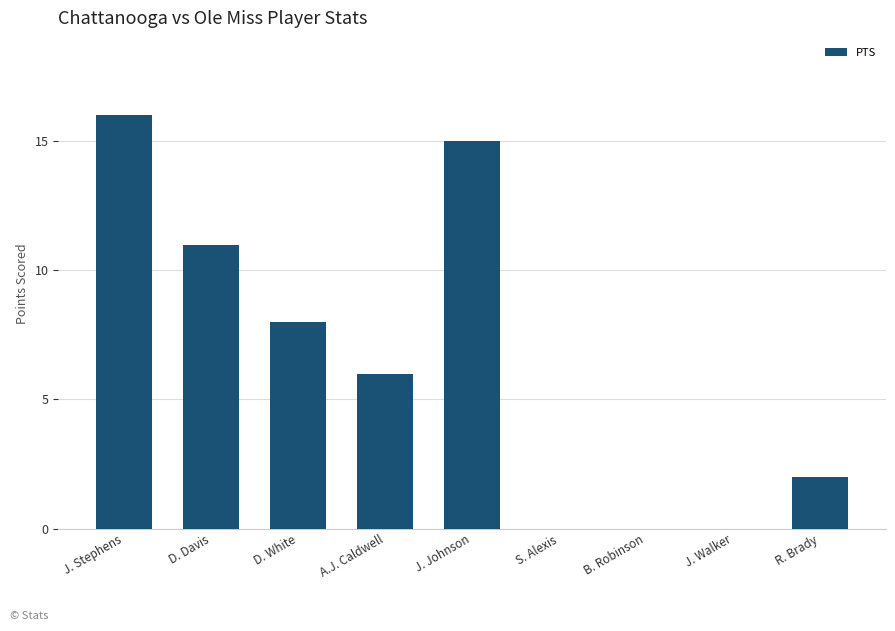

The value at J. Walker is 0. True or false?

True